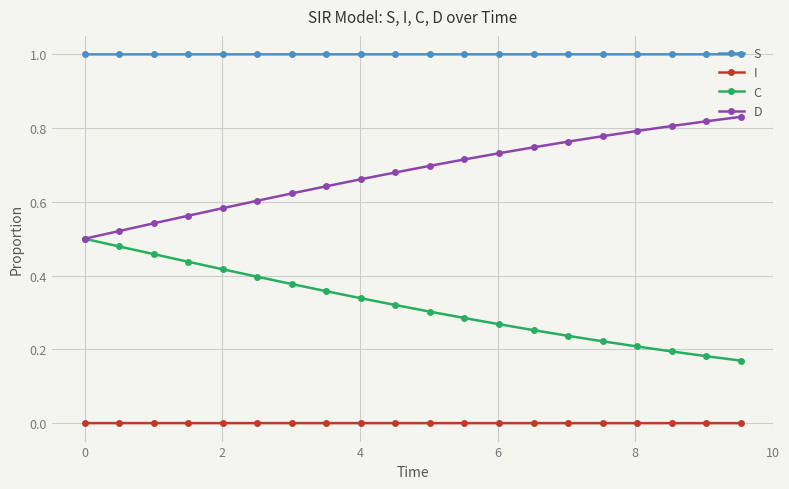

List the series in order of their peak value, lowest first.

I, C, D, S